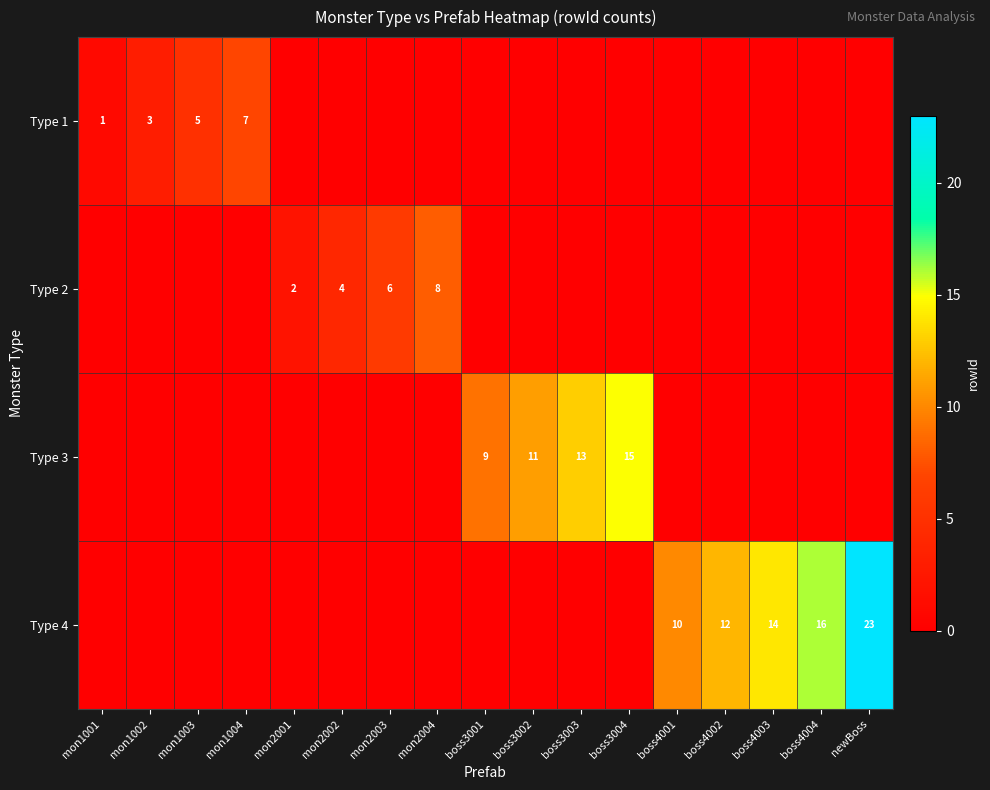

True or false: Type 3 has a value of 13 at boss3003.

True